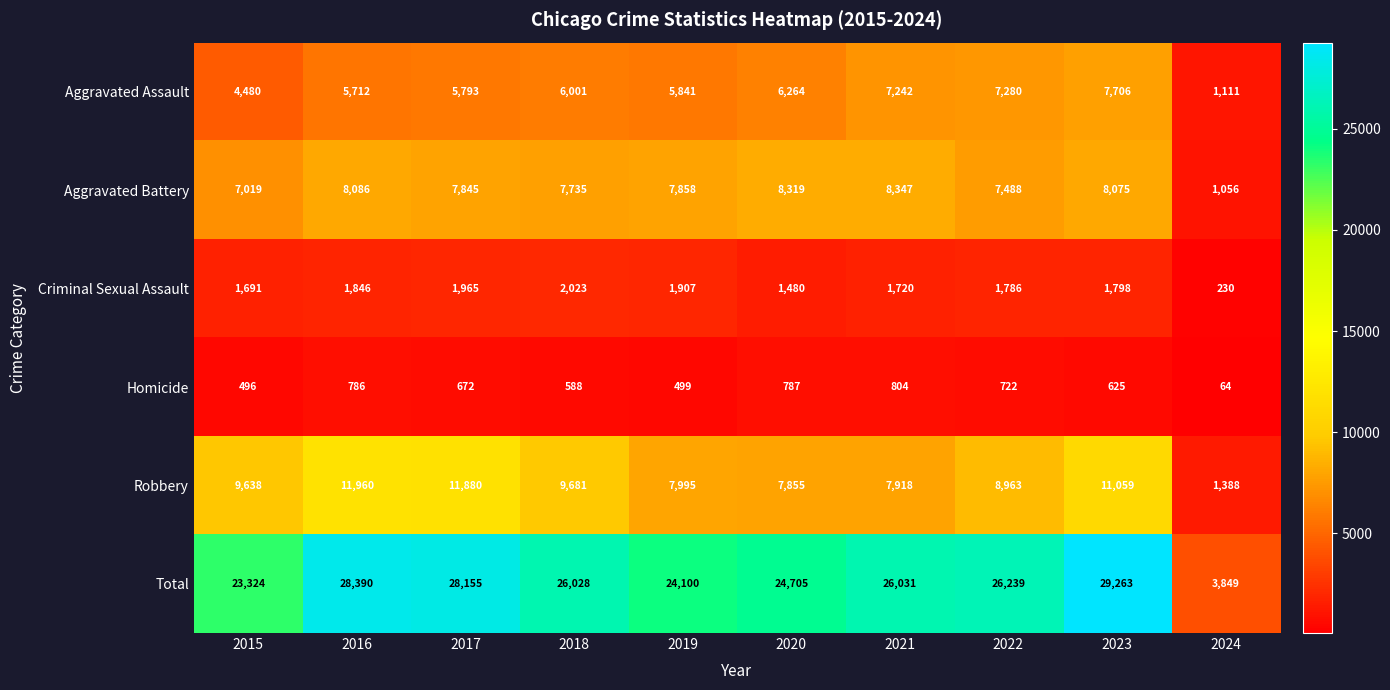

Which series changed the most between 2018 and 2020?

Robbery